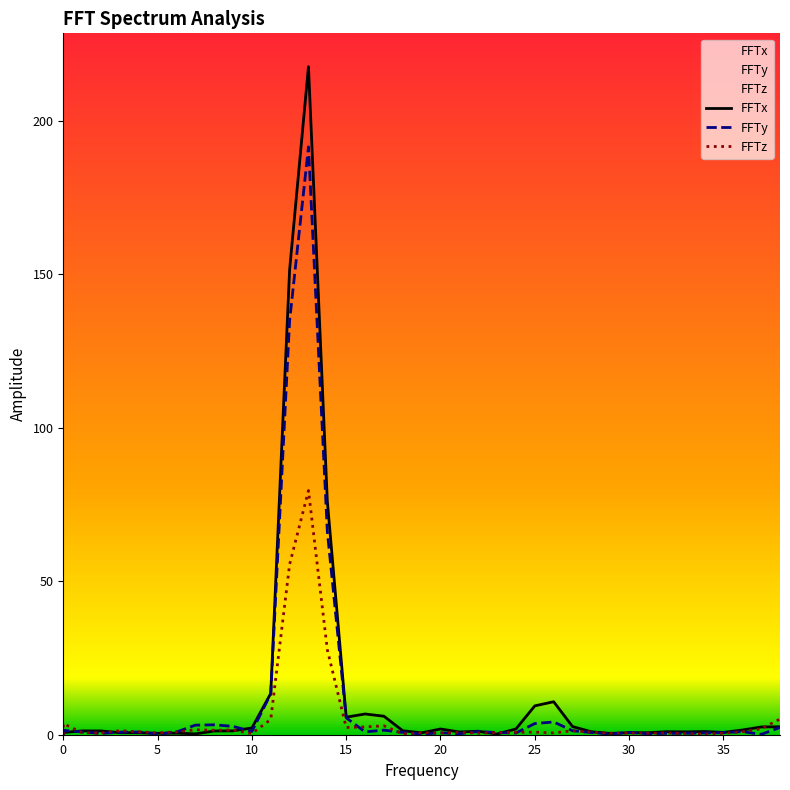

How many interior local valleys does the FFTy series have?

10